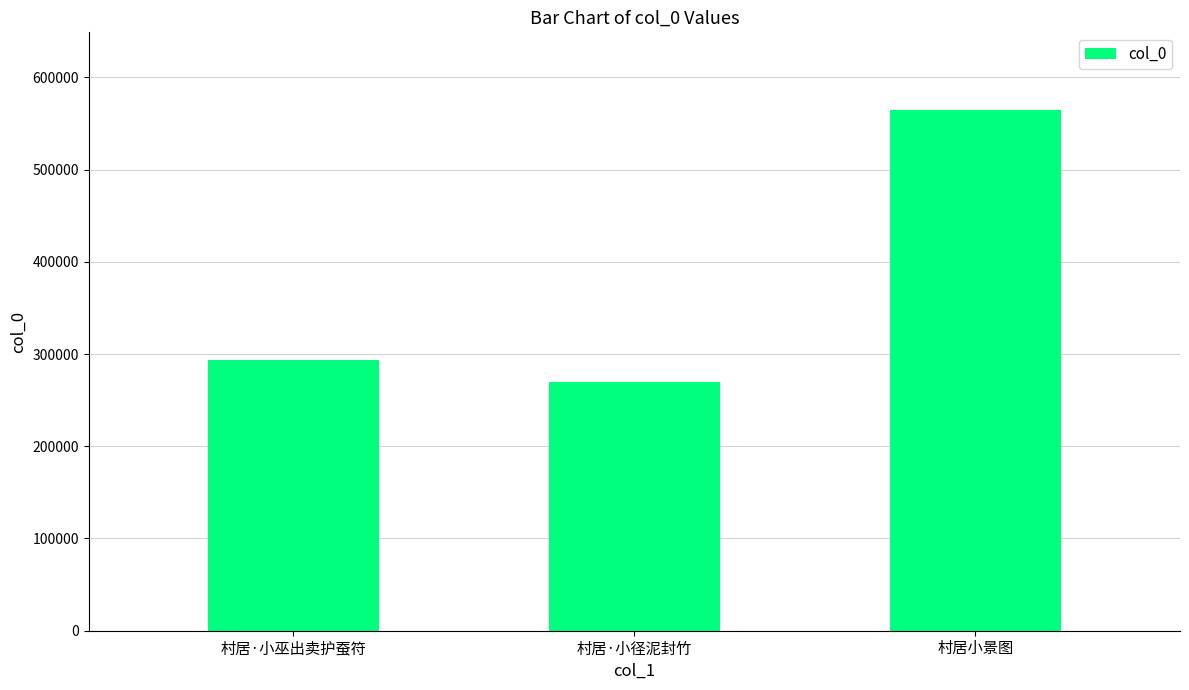

Reading left to right, transcribe all the data shown in this chart.

村居·小巫出卖护蚕符=292973	村居·小径泥封竹=269603	村居小景图=564140